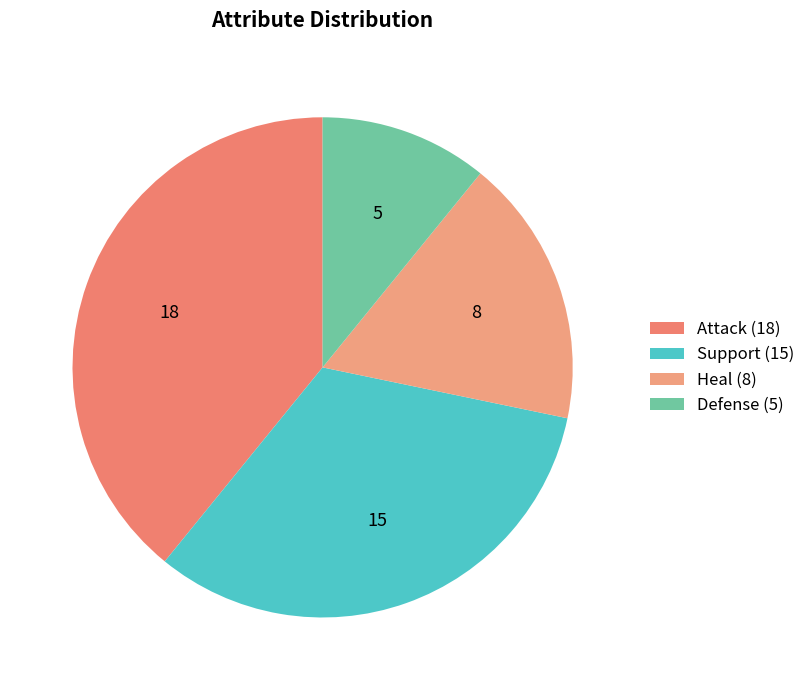

Is it true that Heal is 17% of the pie?

True